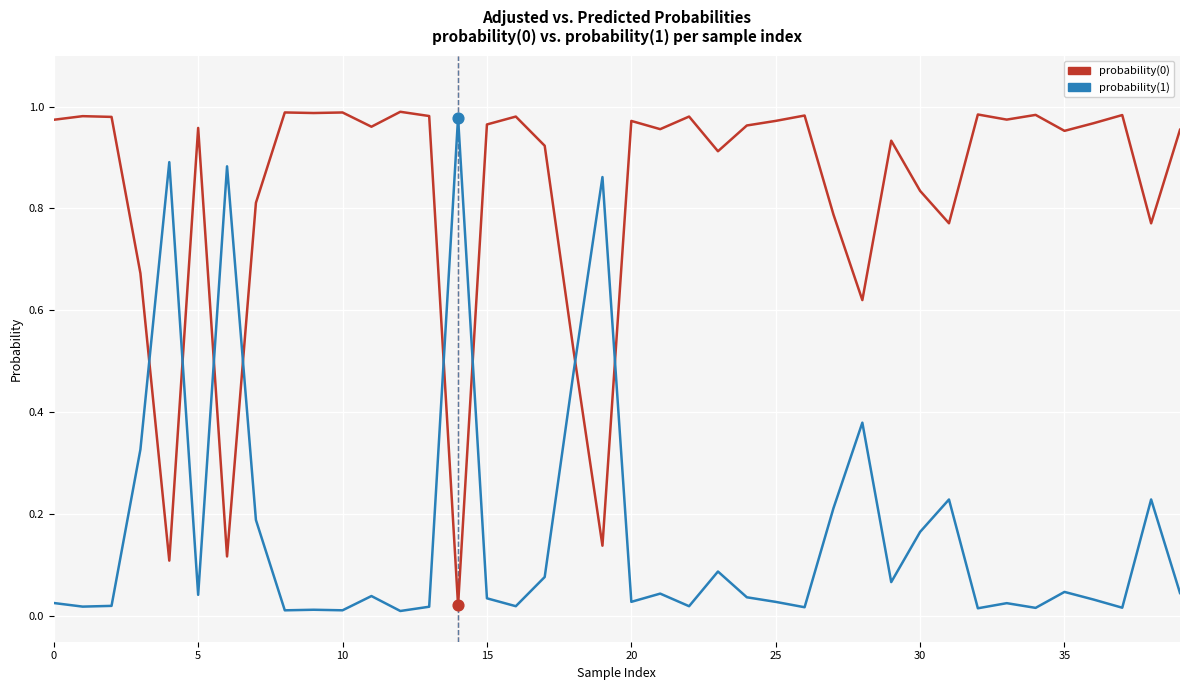

True or false: probability(0) and probability(1) cross at least once.

True